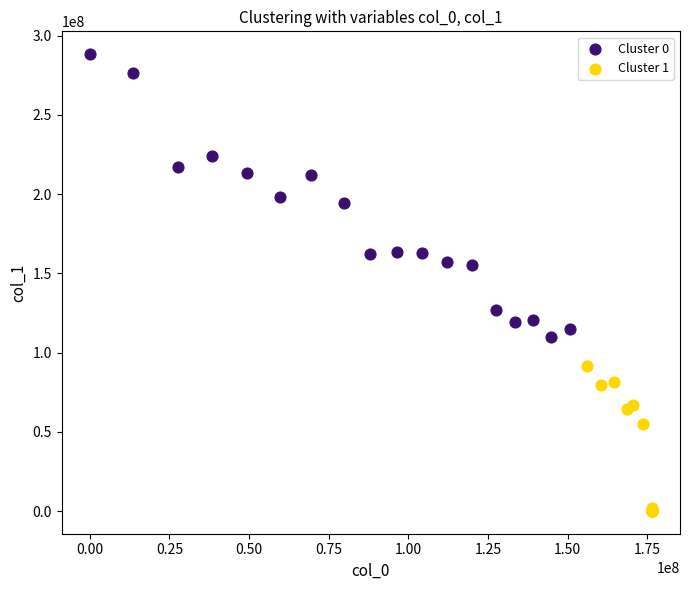

Which series reaches the minimum Y coordinate?

Cluster 1